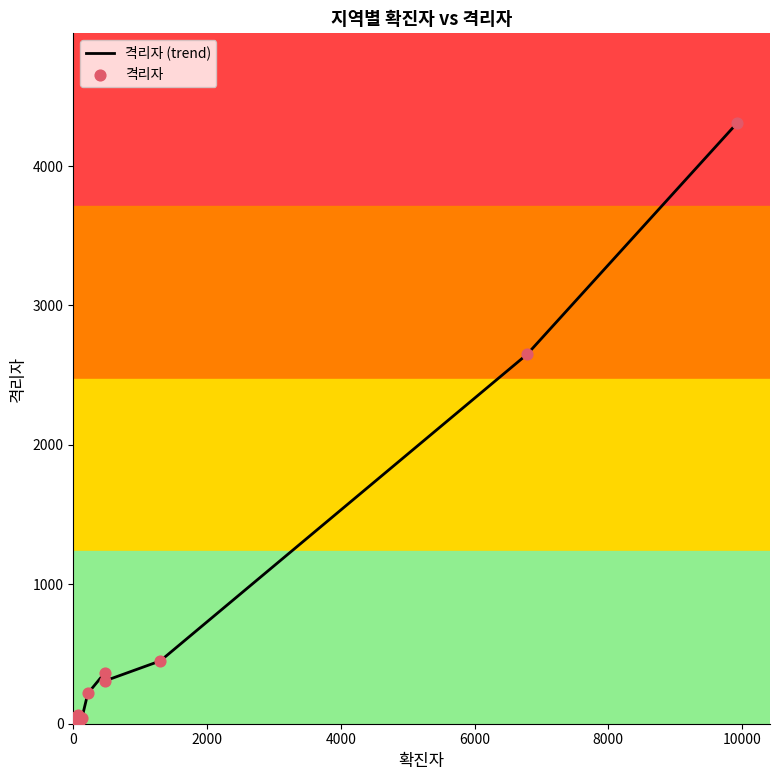

What is the change in value from 39 to 67?

+46